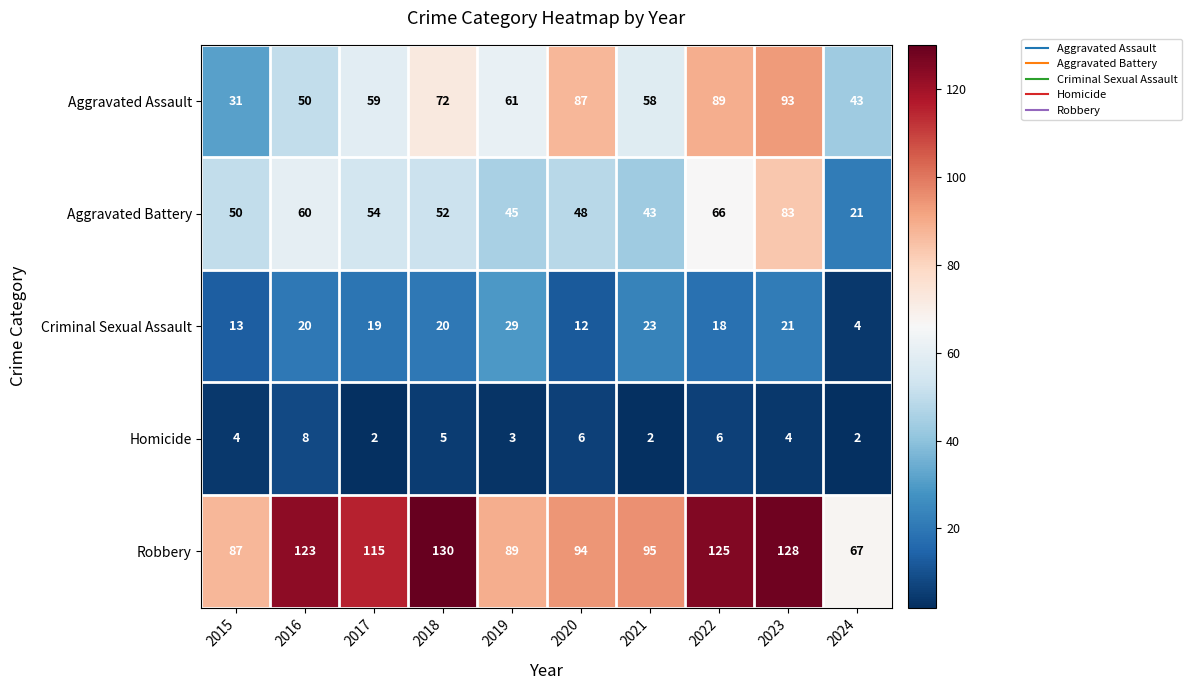

Rank the series at 2015 from lowest to highest value.

Homicide, Criminal Sexual Assault, Aggravated Assault, Aggravated Battery, Robbery